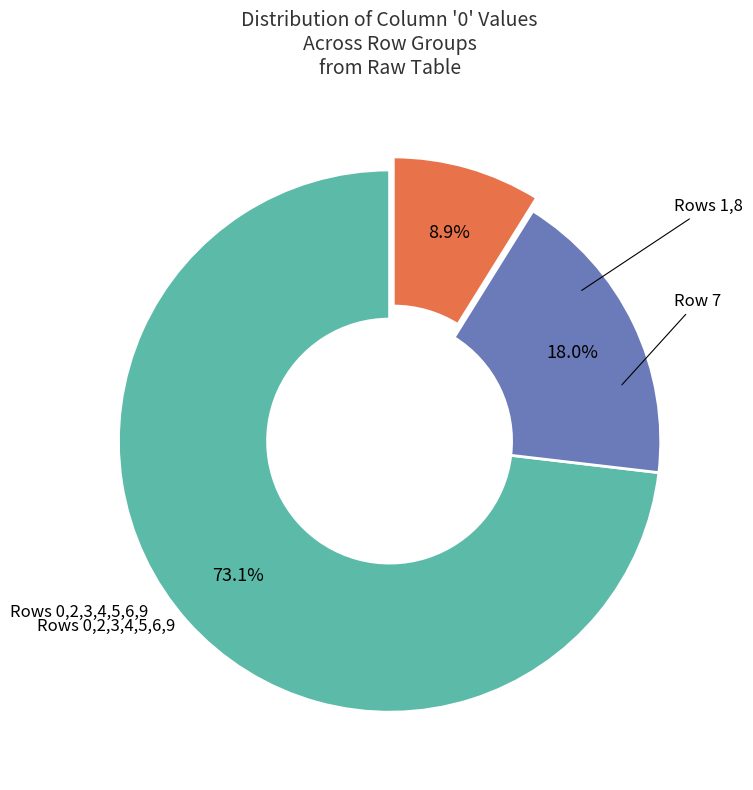

Is there a majority slice in this chart?

Yes